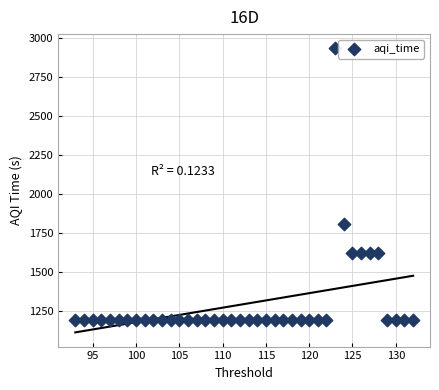

What is the range of X values (max minus min)?

39.0